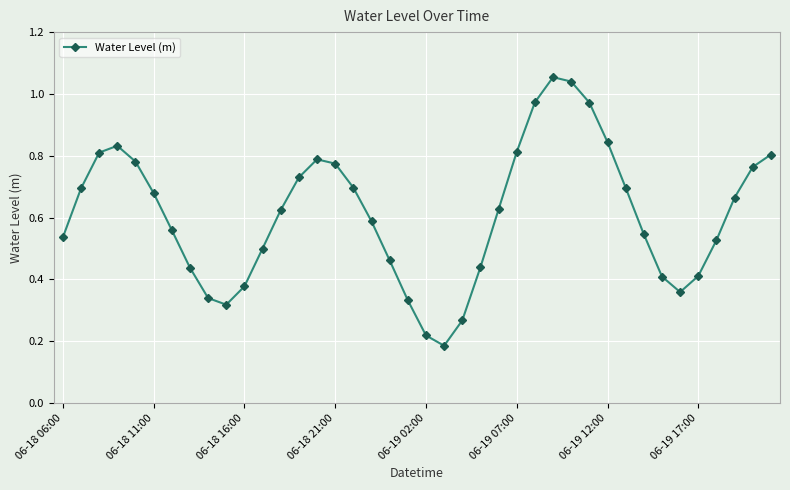

What is the difference between the maximum and minimum values?

0.9